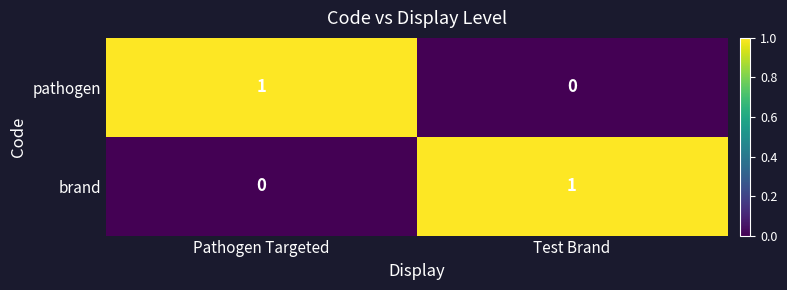

At which label is pathogen closest to 0?

Test Brand